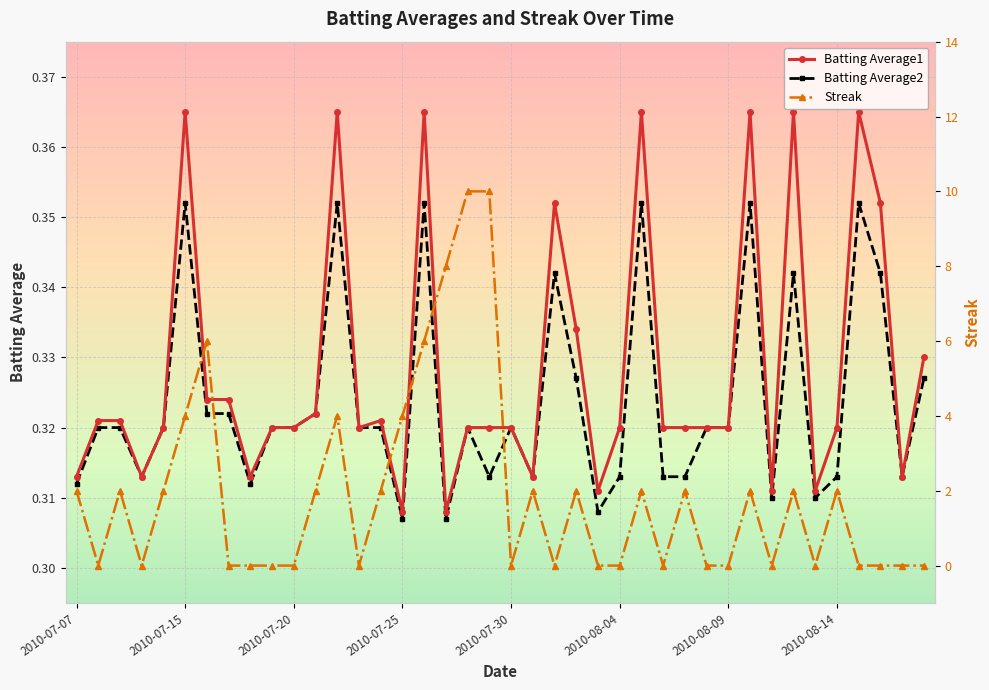

How many lines are shown in the chart?

3